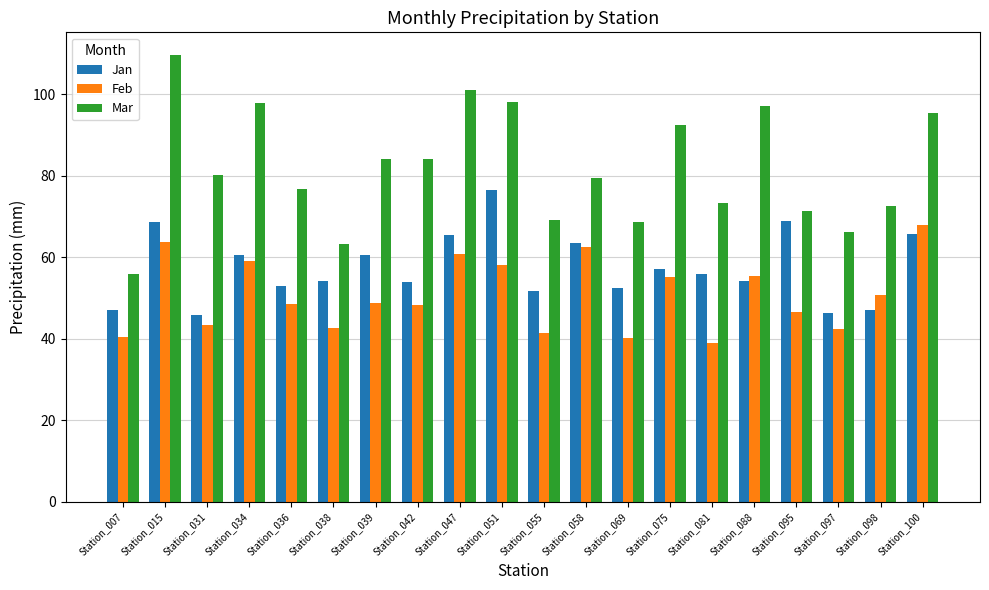

What is the maximum value for Mar?

109.7